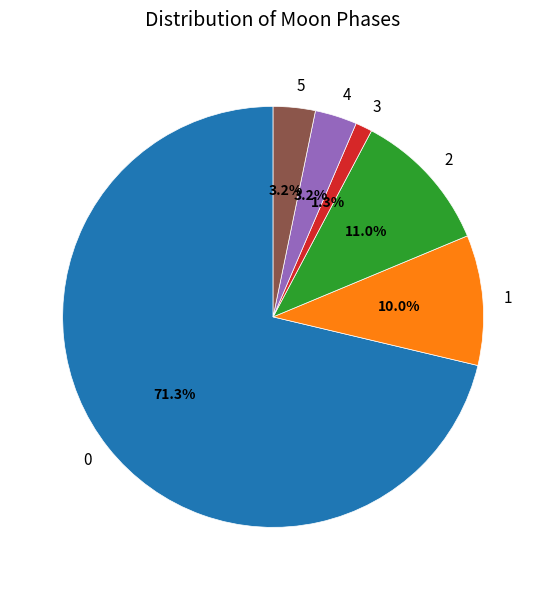

Combined, what portion of the pie is 4 and 0?

74.5%